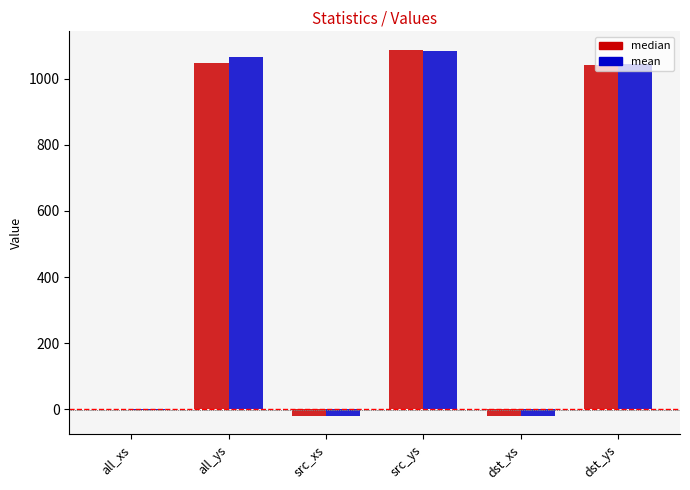

What is the sum of the median values at src_ys and dst_ys?

2128.5